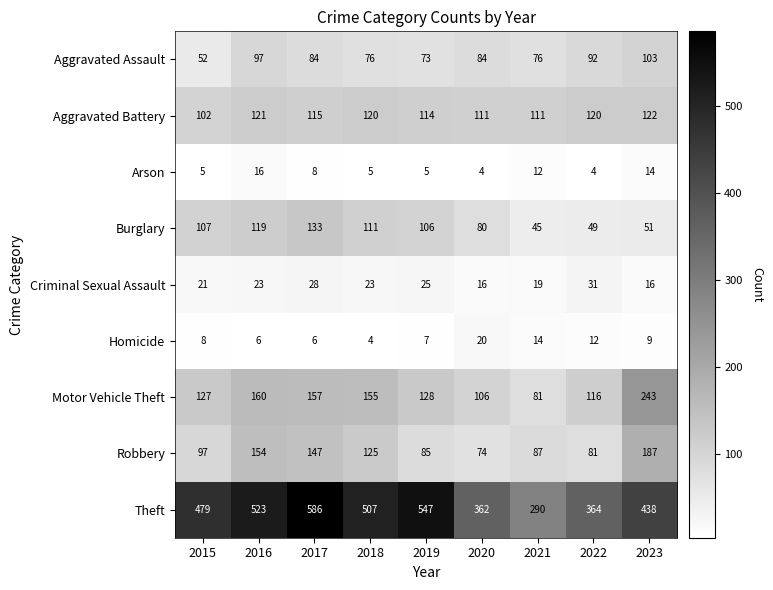

At which category does the chart reach its peak across all series?

2017